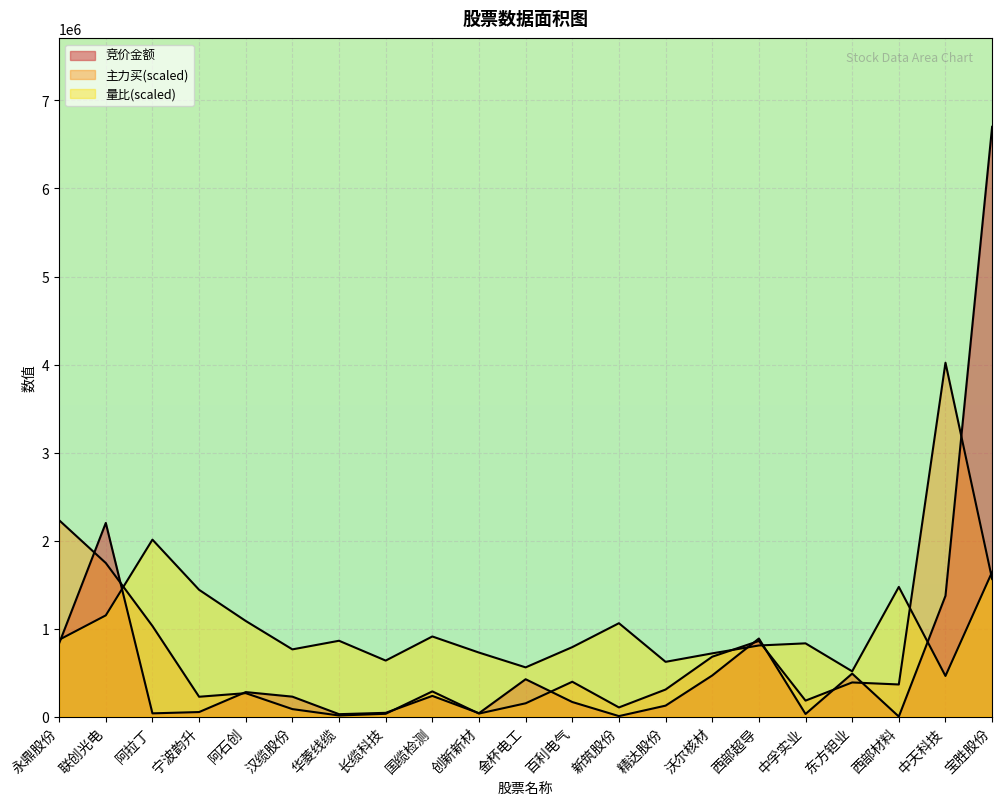

Reading right to left, extract all data points from this chart.

竞价金额: 6701018.0	1371904.0	0.0	488196.0	29574.0	886781.0	467016.0	124266.0	5424.0	165540.0	424228.0	38456.0	235060.0	42616.0	27270.0	226411.0	278307.0	51480.0	36584.0	2200009.0	831875.0
主力买: 1562931.7	4020610.8	364790.5	387878.5	181262.0	859116.3	680231.6	307332.1	103938.1	395807.6	150970.4	34253.9	286032.8	31645.0	12488.7	84922.9	266120.0	225305.7	1029244.7	1744812.2	2230880.8
量比: 1643239.1	461540.3	1473284.9	514452.1	832032.6	807687.2	718291.1	622009.4	1060803.8	789100.1	559105.7	727190.3	910159.3	636296.9	861437.1	763535.5	1086311.9	1440415.9	2010305.4	1149881.7	872608.2